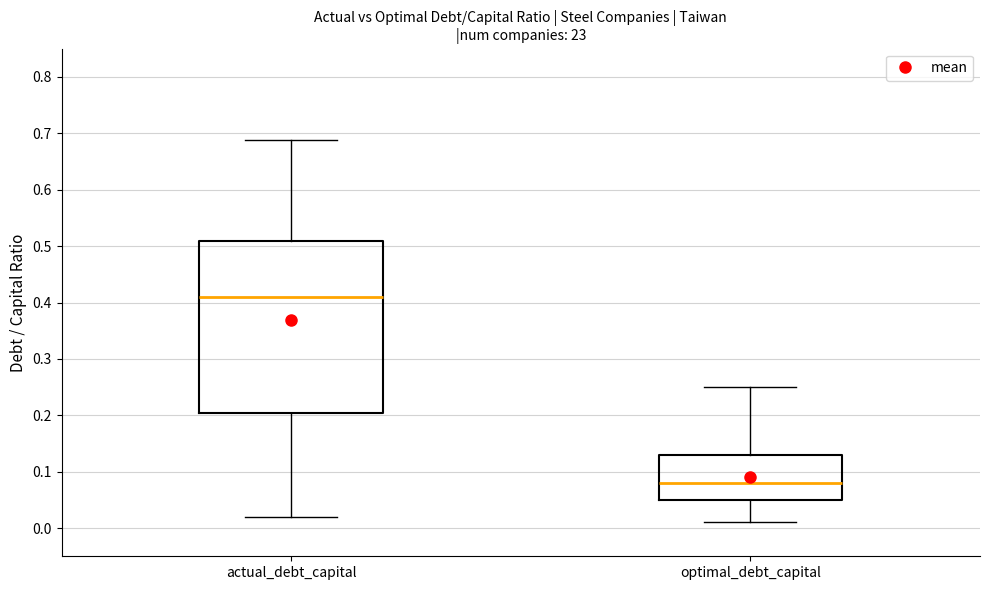

Reading left to right, read every box against the y-axis: the position of its median line, the range the box covers, and the ends of its whiskers. The values are not printed on the chart, so give them approximately, as read against the axis.

actual_debt_capital: median 0.41, box 0.20 to 0.51, whiskers 0.02 to 0.69
optimal_debt_capital: median 0.08, box 0.05 to 0.13, whiskers 0.01 to 0.25